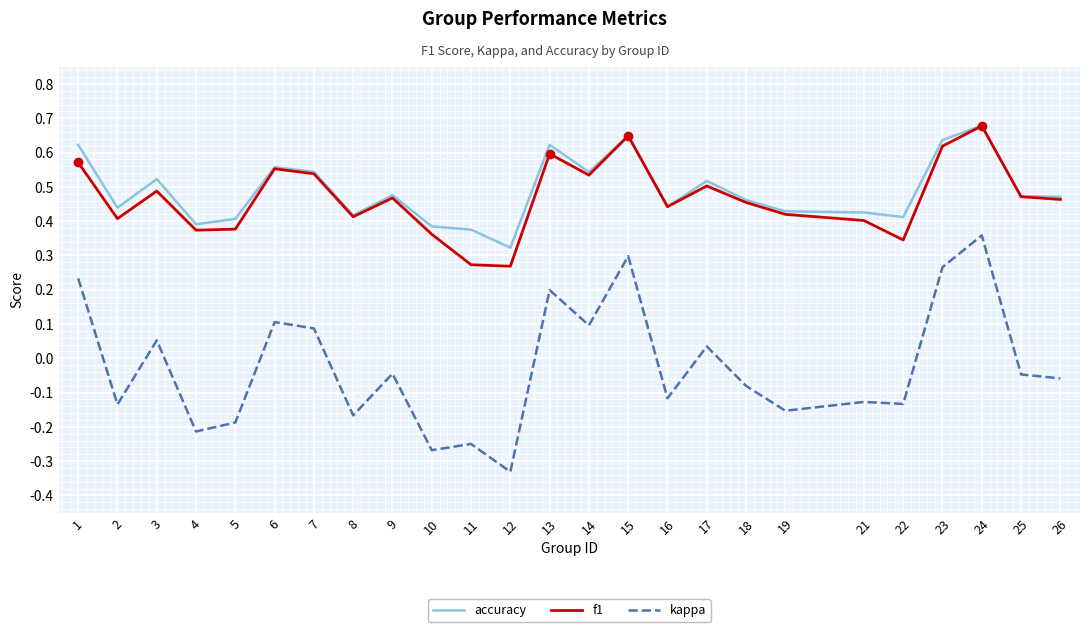

What is the total value across all series at 25?

0.9